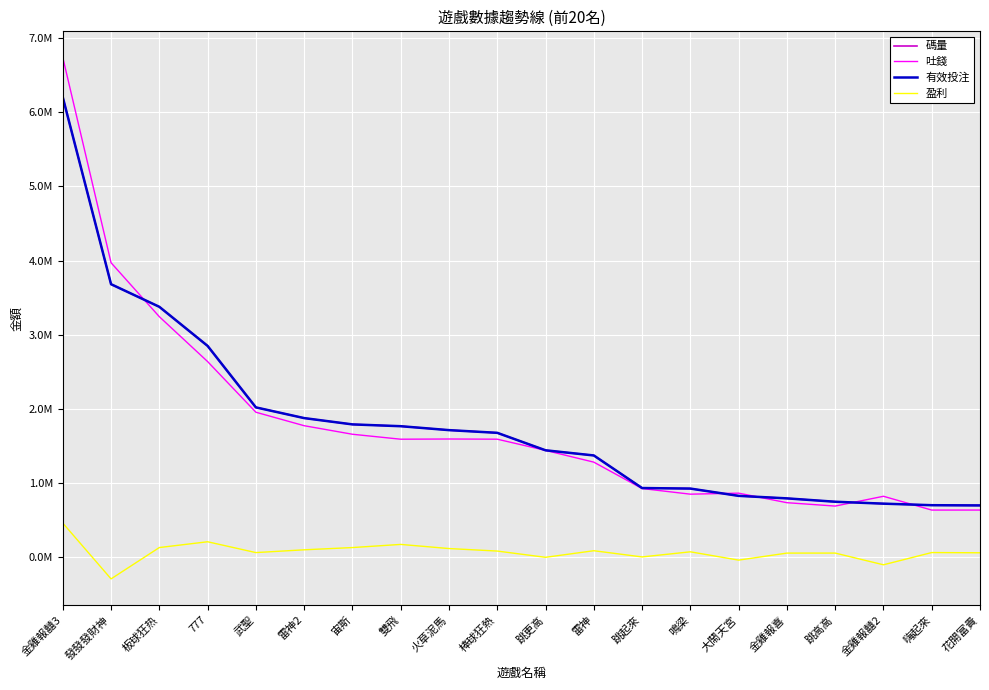

What is the difference between the second highest and second lowest values in the 盈利 series?

310286.2